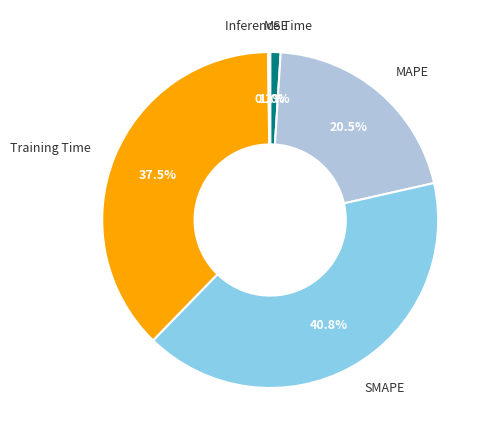

Do Training Time and SMAPE together represent more than half of the pie?

Yes